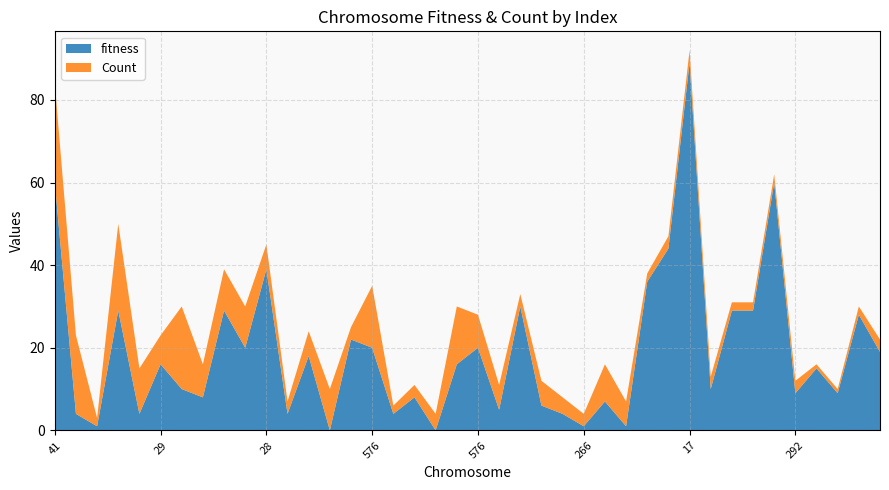

Reading left to right, list all the values displayed in this chart.

fitness: 41=60	75=4	532=1	76=29	75=4	29=16	99=10	30=8	76=29	134=20	28=39	145=4	82=18	519=0	545=22	576=20	75=4	30=8	47=0	548=16	576=20	138=5	528=30	77=6	102=4	266=1	140=7	60=1	136=36	39=44	17=89	99=10	515=29	76=29	21=60	292=9	289=15	292=9	133=28	71=19
Count: 41=24	75=19	532=2	76=21	75=11	29=7	99=20	30=8	76=10	134=10	28=6	145=3	82=6	519=10	545=3	576=15	75=2	30=3	47=4	548=14	576=8	138=6	528=3	77=6	102=4	266=3	140=9	60=6	136=2	39=3	17=3	99=3	515=2	76=2	21=2	292=3	289=1	292=1	133=2	71=3